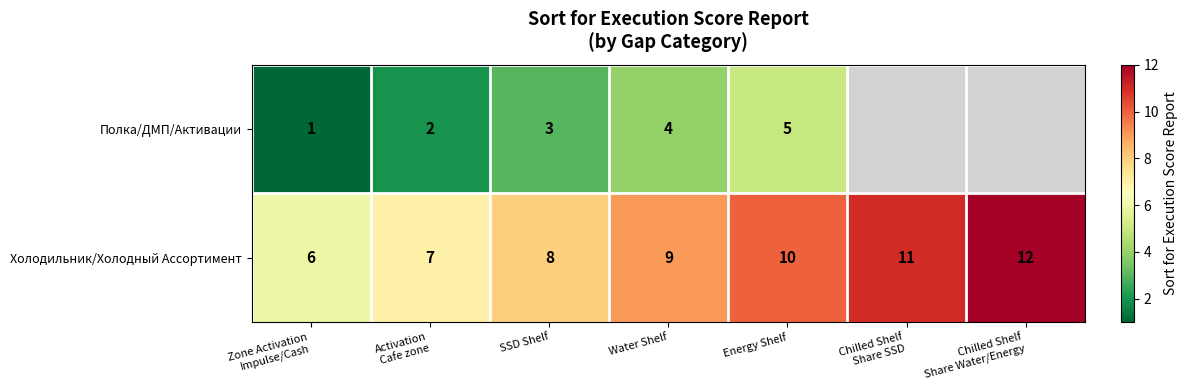

At Energy Shelf, list the series in order from smallest to largest.

Полка/ДМП/Активации, Холодильник/Холодный Ассортимент